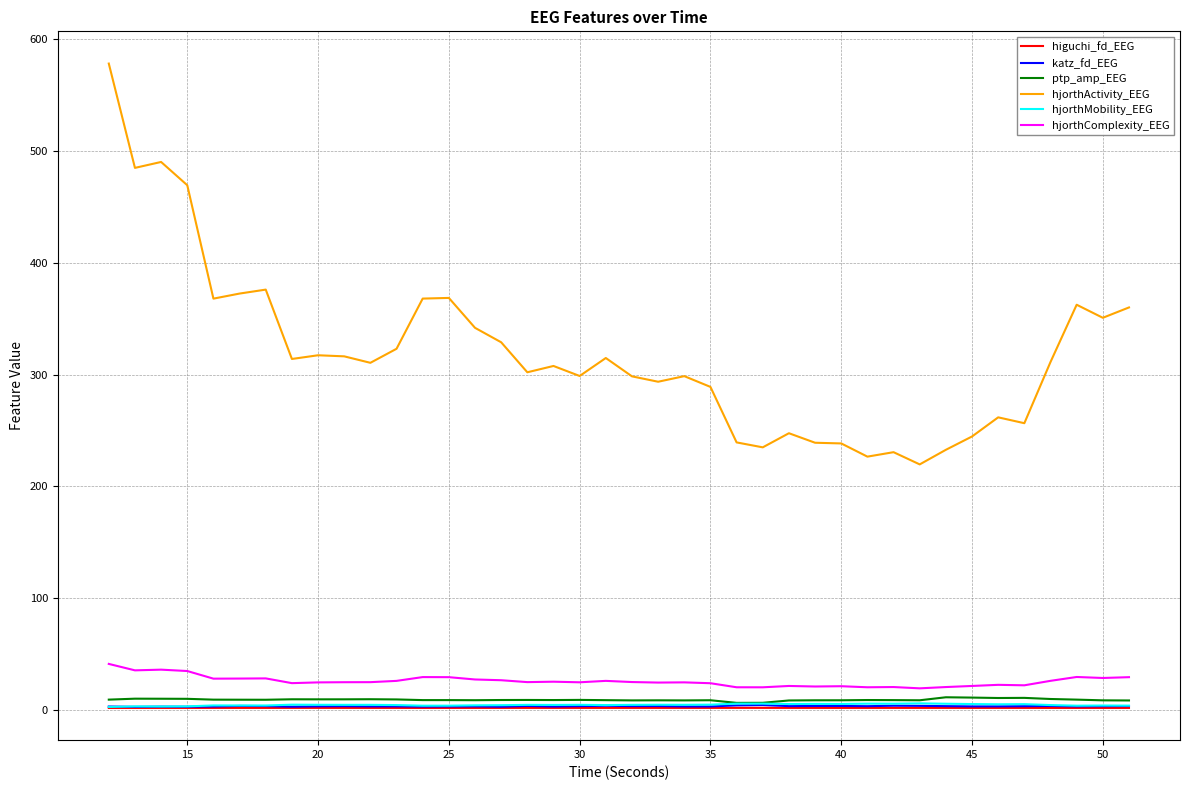

Which series has the largest total across all categories?

hjorthActivity_EEG